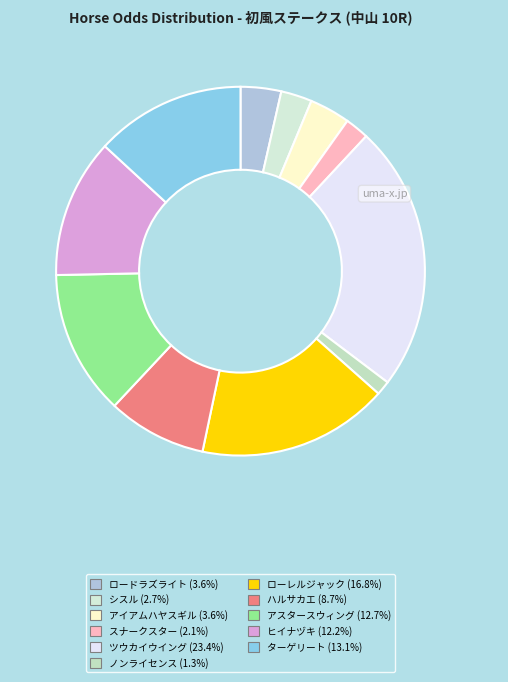

Is シスル the majority of the pie?

No